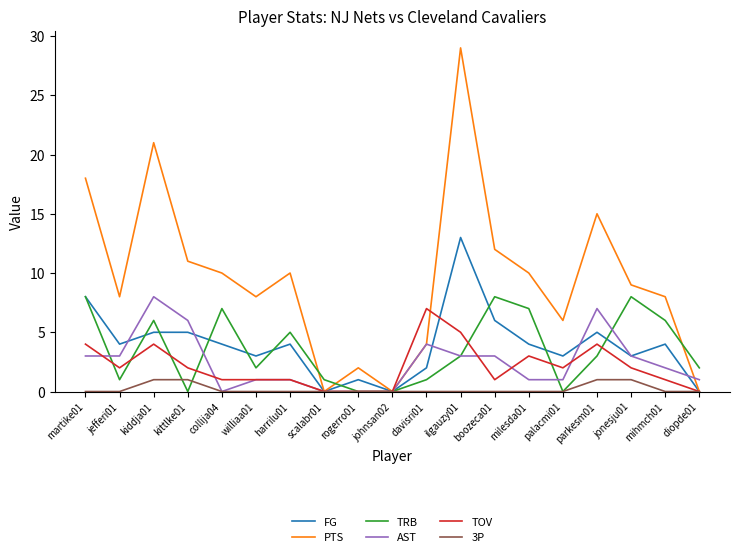

The value of TRB at johnsan02 is 5. True or false?

False